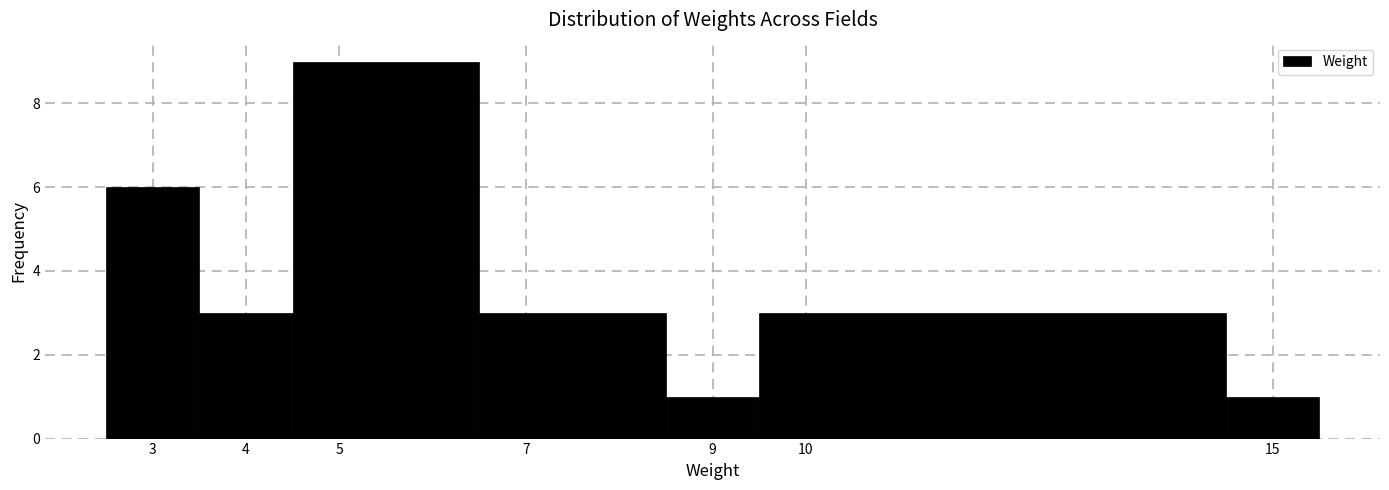

Which range on the x-axis has the tallest bar?

4.5 to 6.5